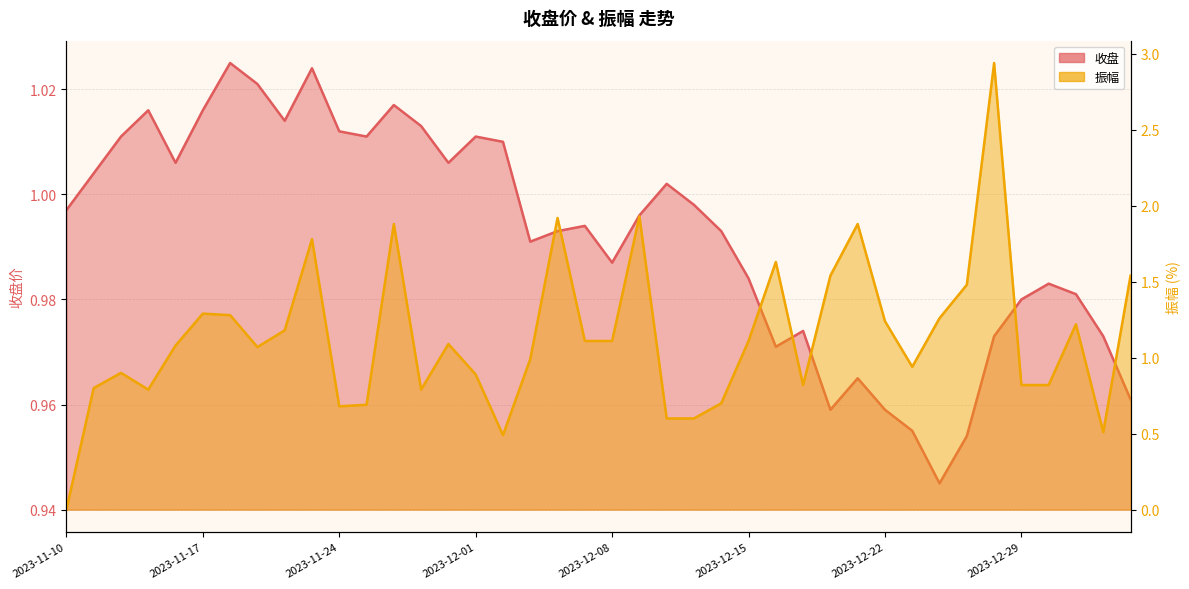

Which series has the largest total across all categories?

振幅